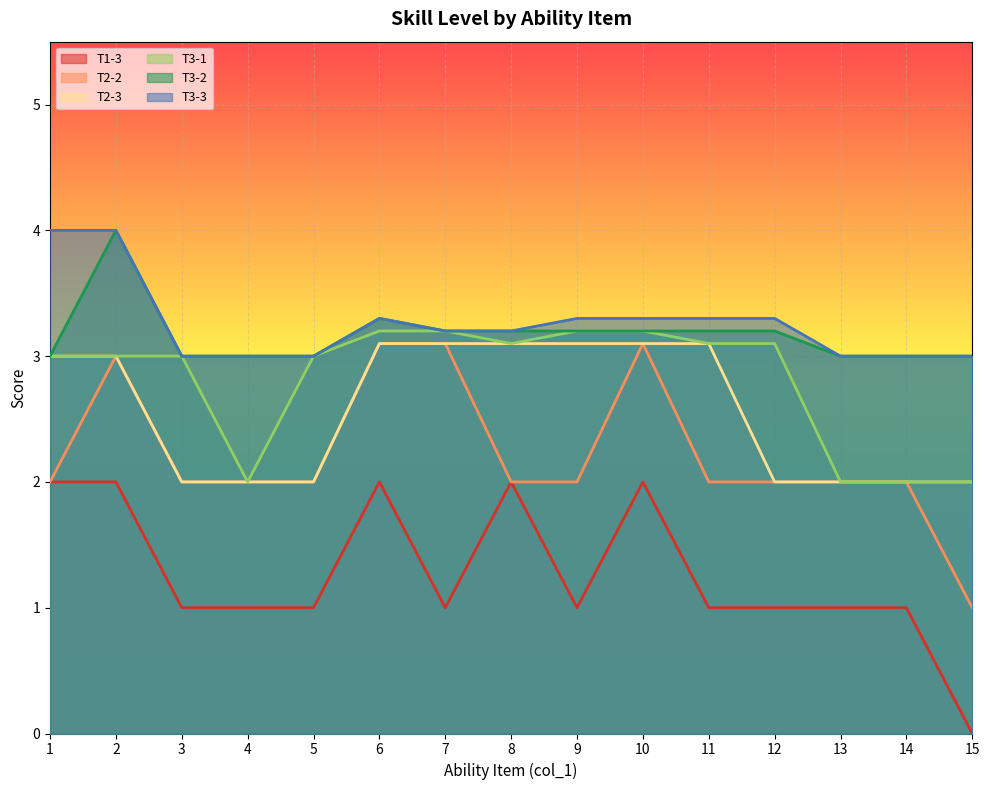

Is it true that T3-2 equals 5.4 at 6?

False